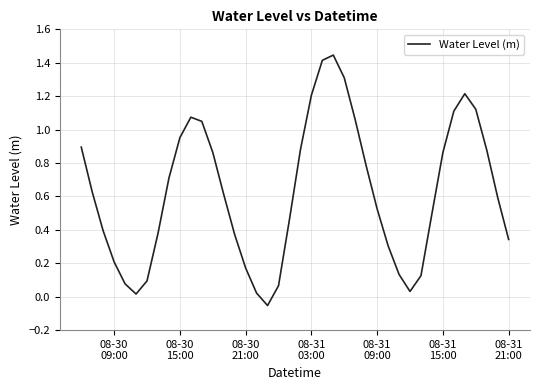

What is the difference between the maximum and minimum values?

1.5